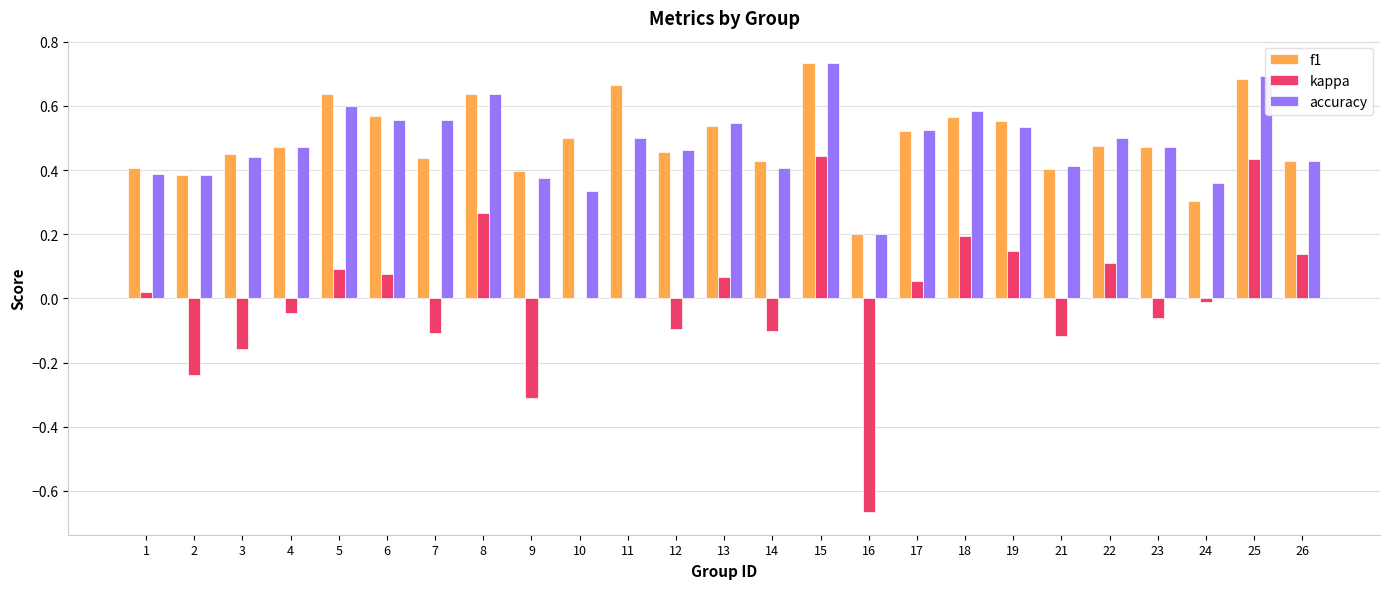

What is the sum of all accuracy values?

12.1